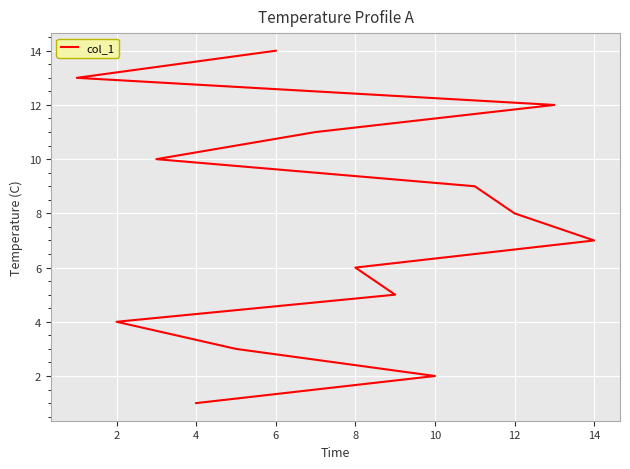

True or false: the data has more than 0 interior local peaks.

False